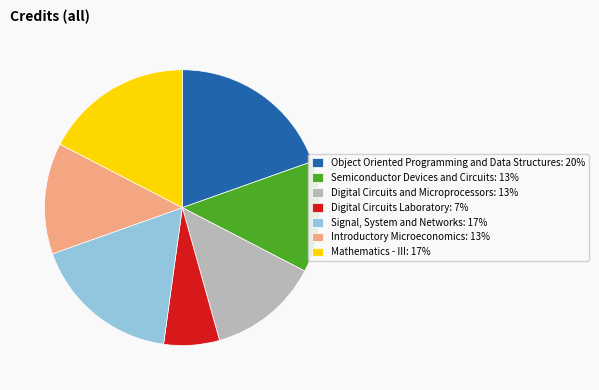

Does Object Oriented Programming and Data Structures: 20% represent more than half of the total?

No